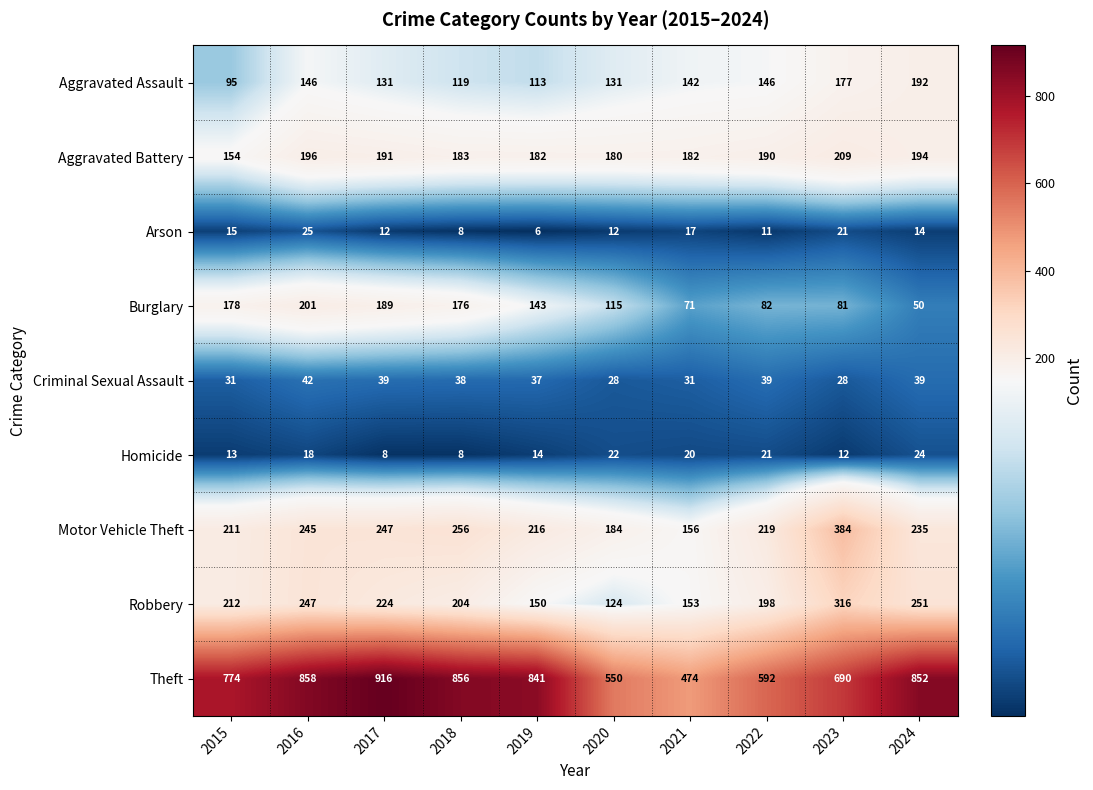

At which category is the sum across all series the highest?

2016